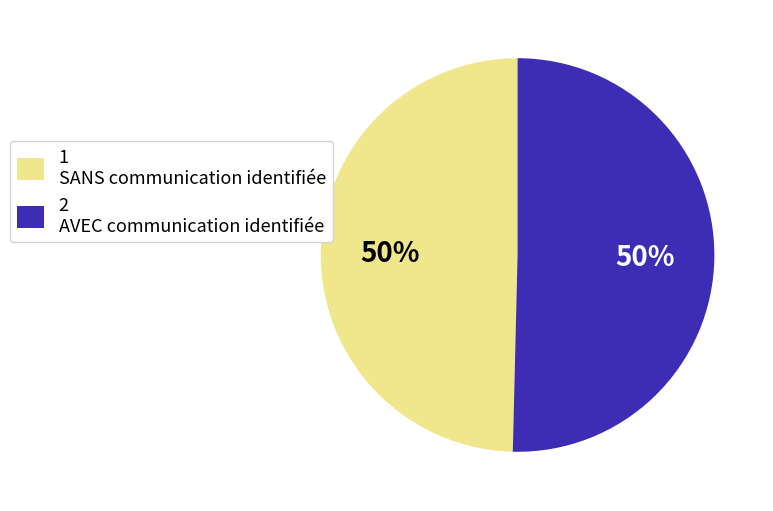

To the nearest percent, what portion does 2 AVEC communication identifiée represent?

50%